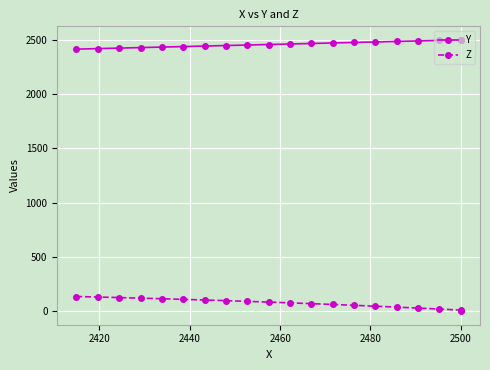

The Y series shows 1554.7 at 19. True or false?

False